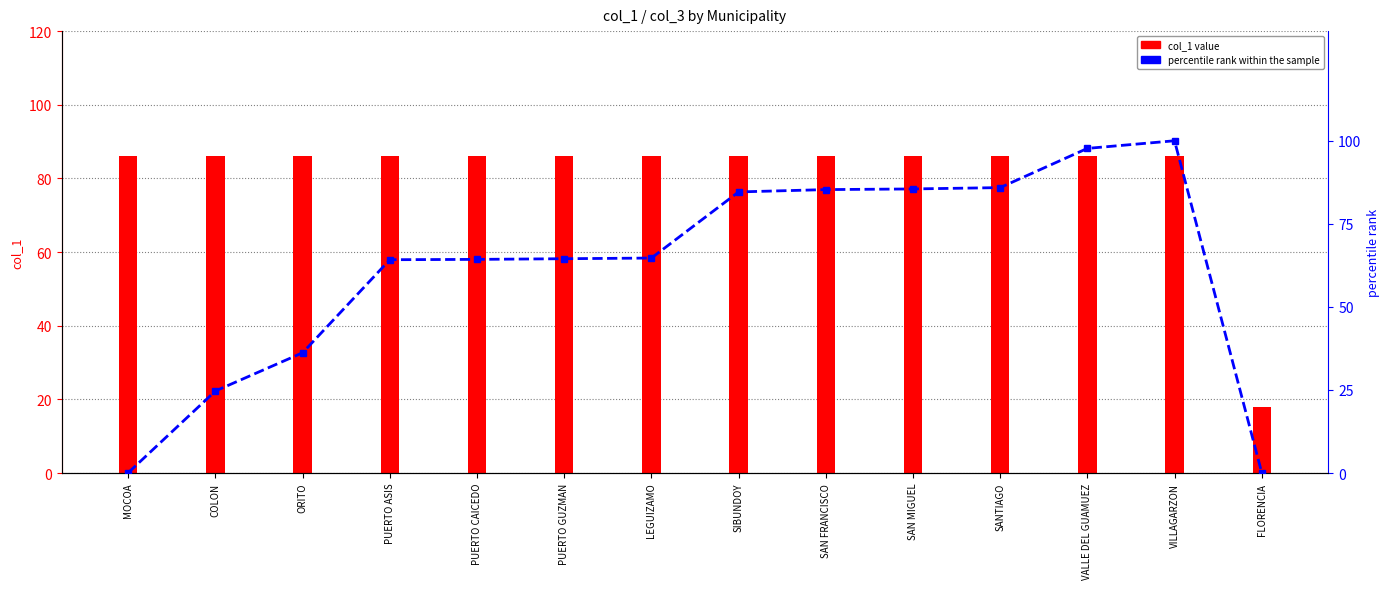

What position from the left is SANTIAGO?

11